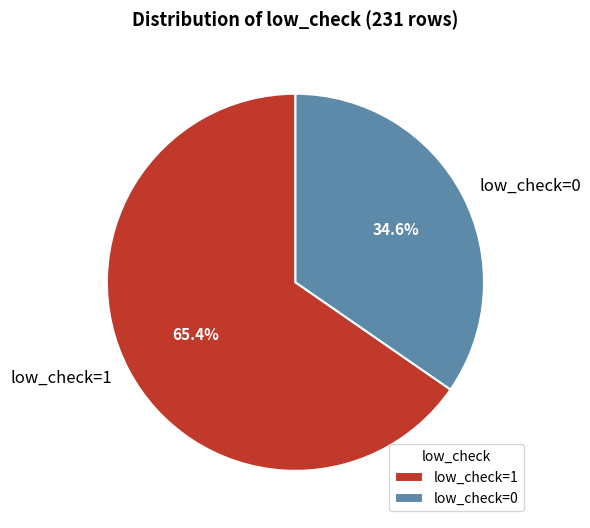

Between low_check=1 and low_check=0, which is larger?

low_check=1